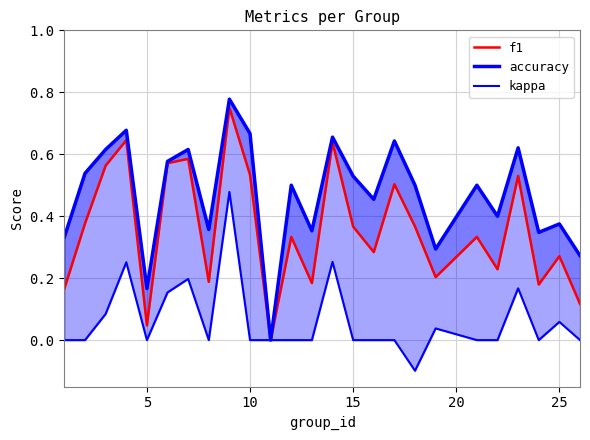

What is the sum of all kappa values?

1.6